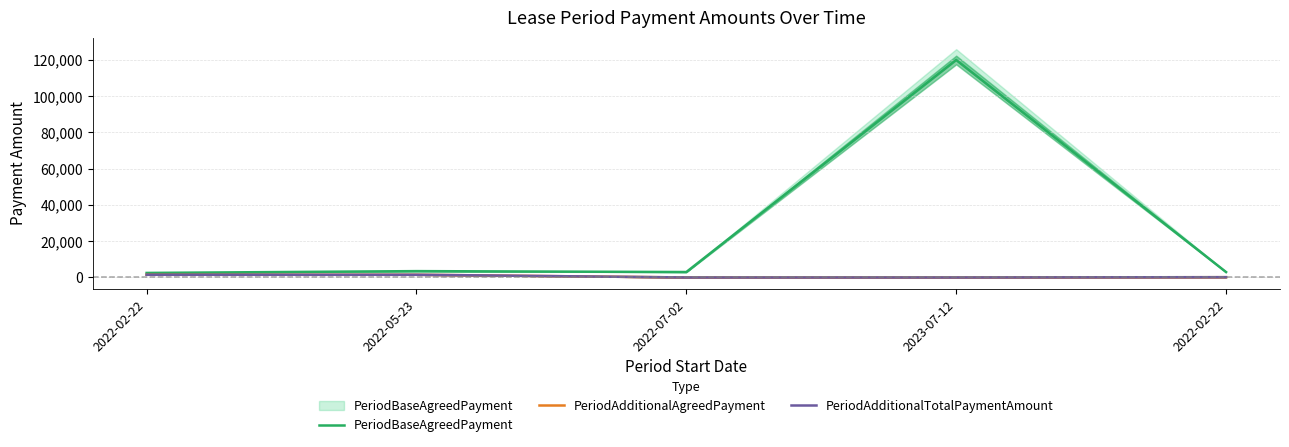

At which label does PeriodAdditionalAgreedPayment first exceed 150?

2022-02-22